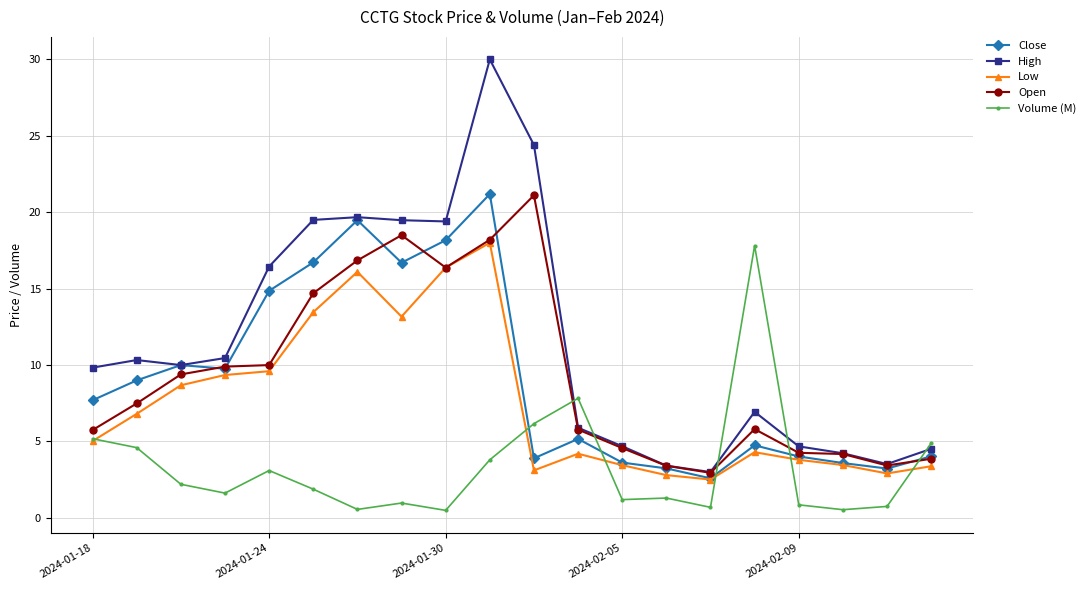

What is the maximum value shown in the chart?

30.0